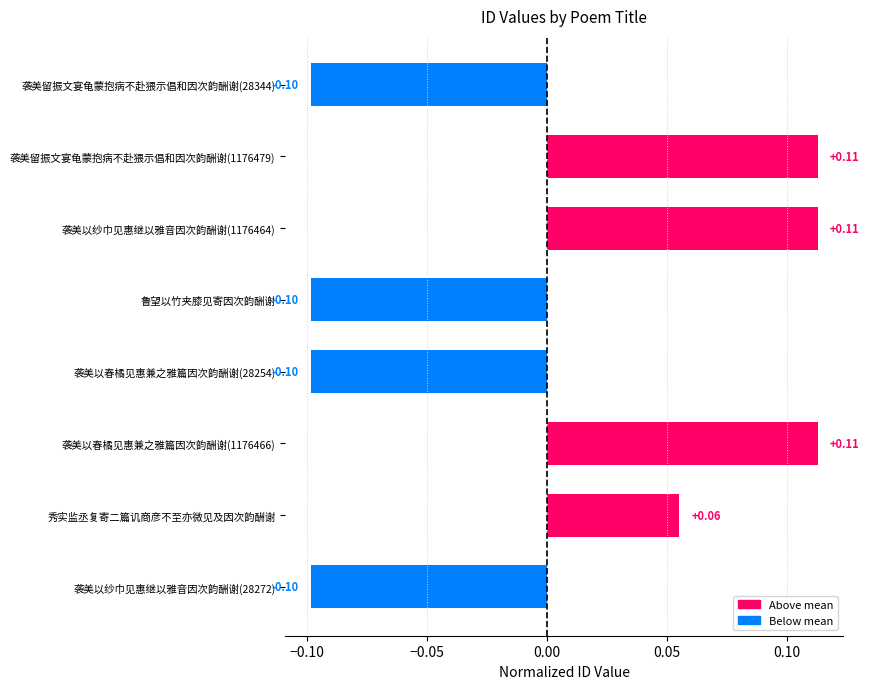

How many bars are there in total?

8